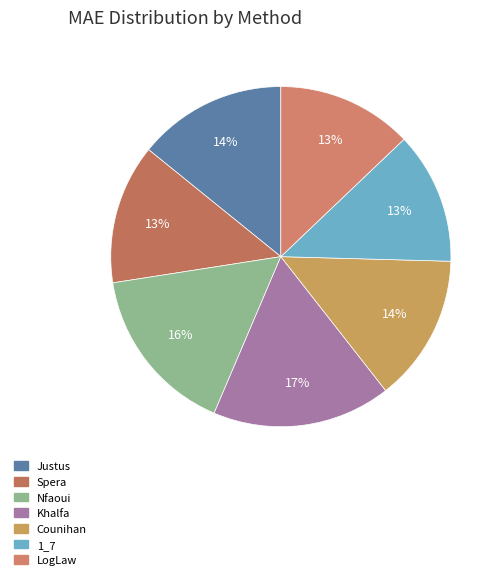

Do Nfaoui and Counihan together represent more than half of the pie?

No